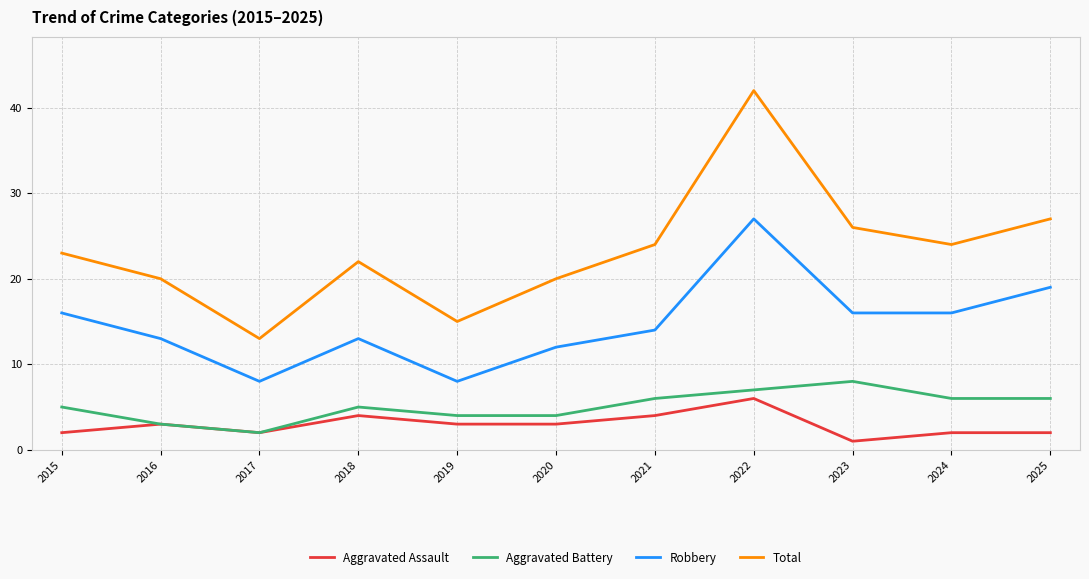

What is the minimum value shown in the chart?

1